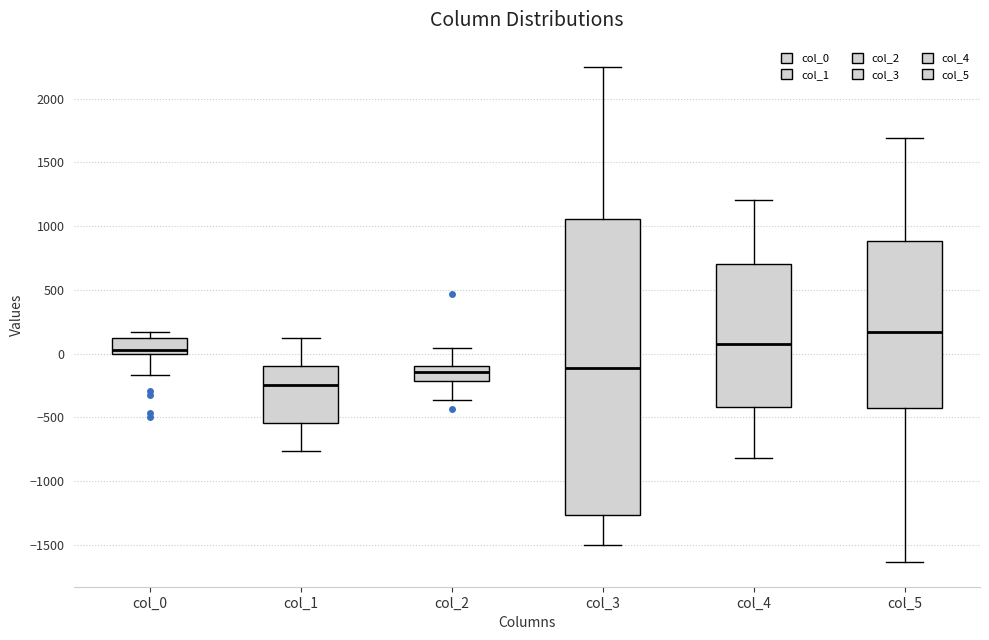

Which box's median line is the lowest?

col_1